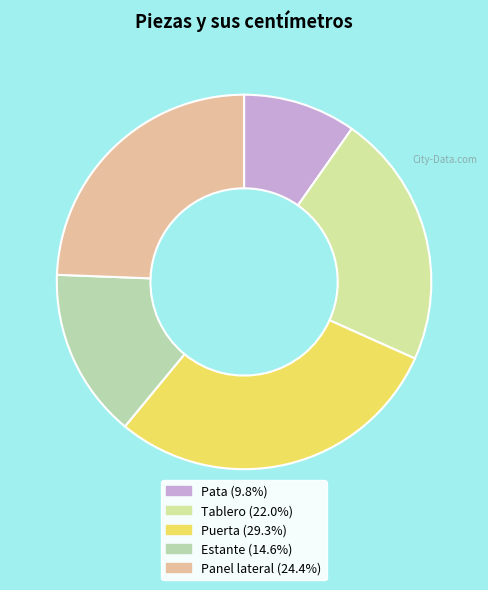

Is it true that Tablero is 22% of the pie?

True